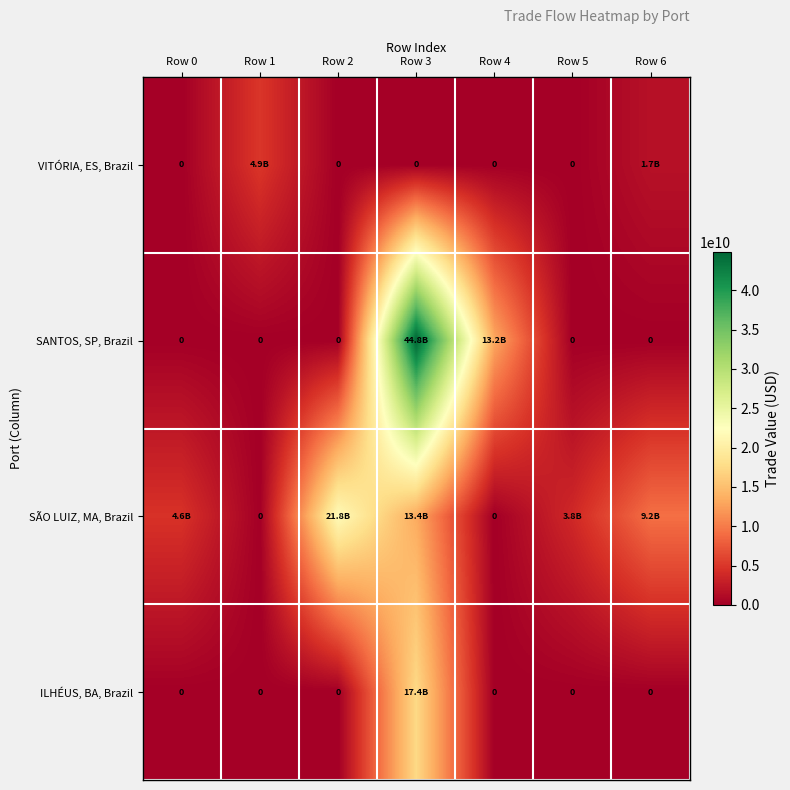

True or false: VITÓRIA, ES, Brazil has a value of 2870093948.6 at Row 0.

False